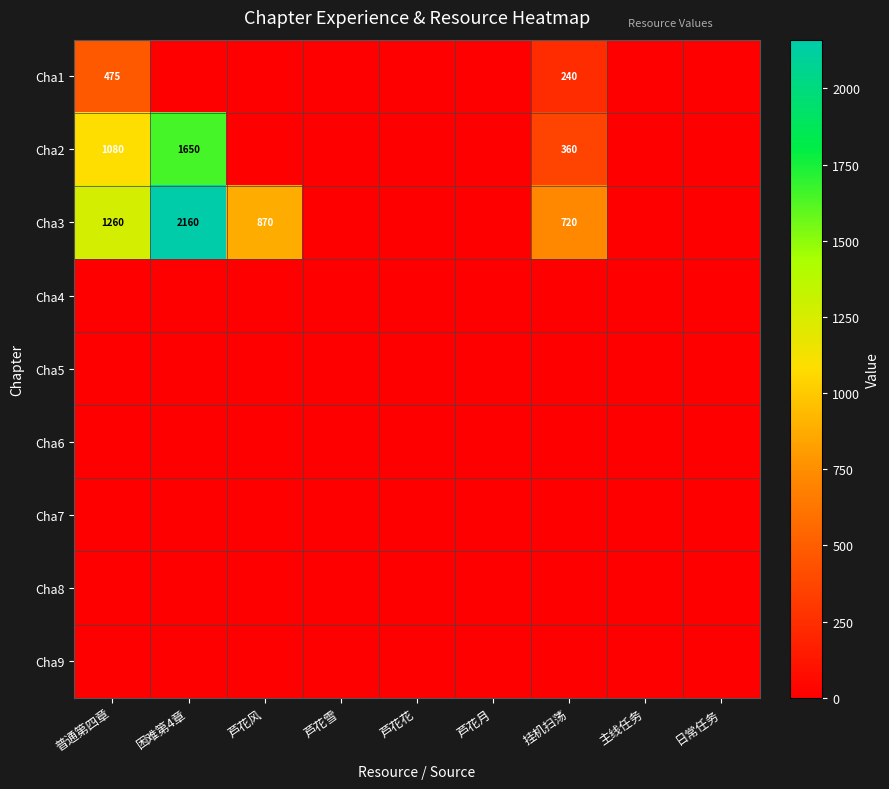

At which category does the chart reach its minimum across all series?

困难第4章